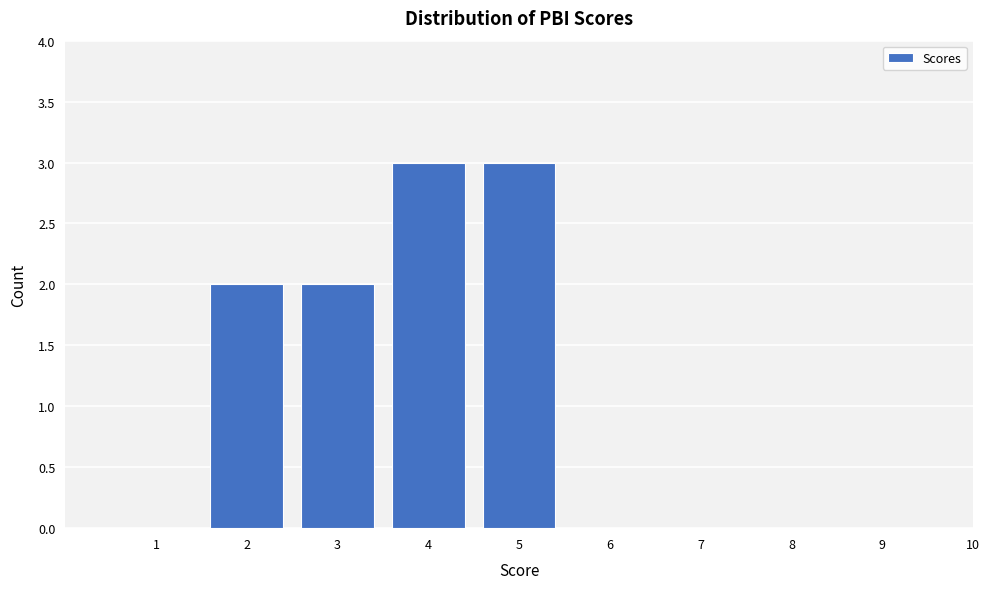

Reading right to left, list all the values displayed in this chart.

10=0	9=0	8=0	7=0	6=0	5=3	4=3	3=2	2=2	1=0